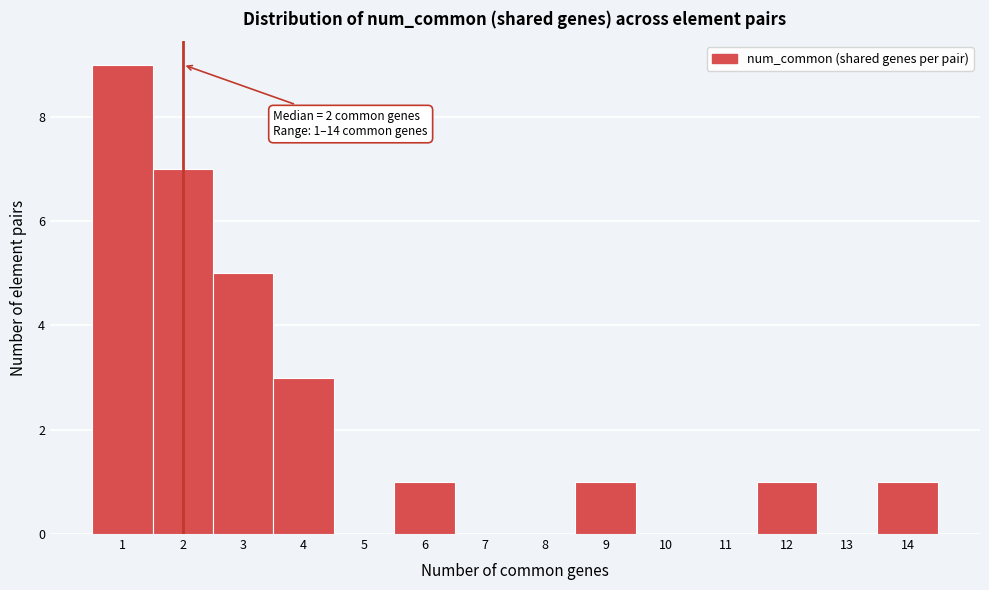

Over which range of the x-axis is the bar tallest?

0.5 to 1.5